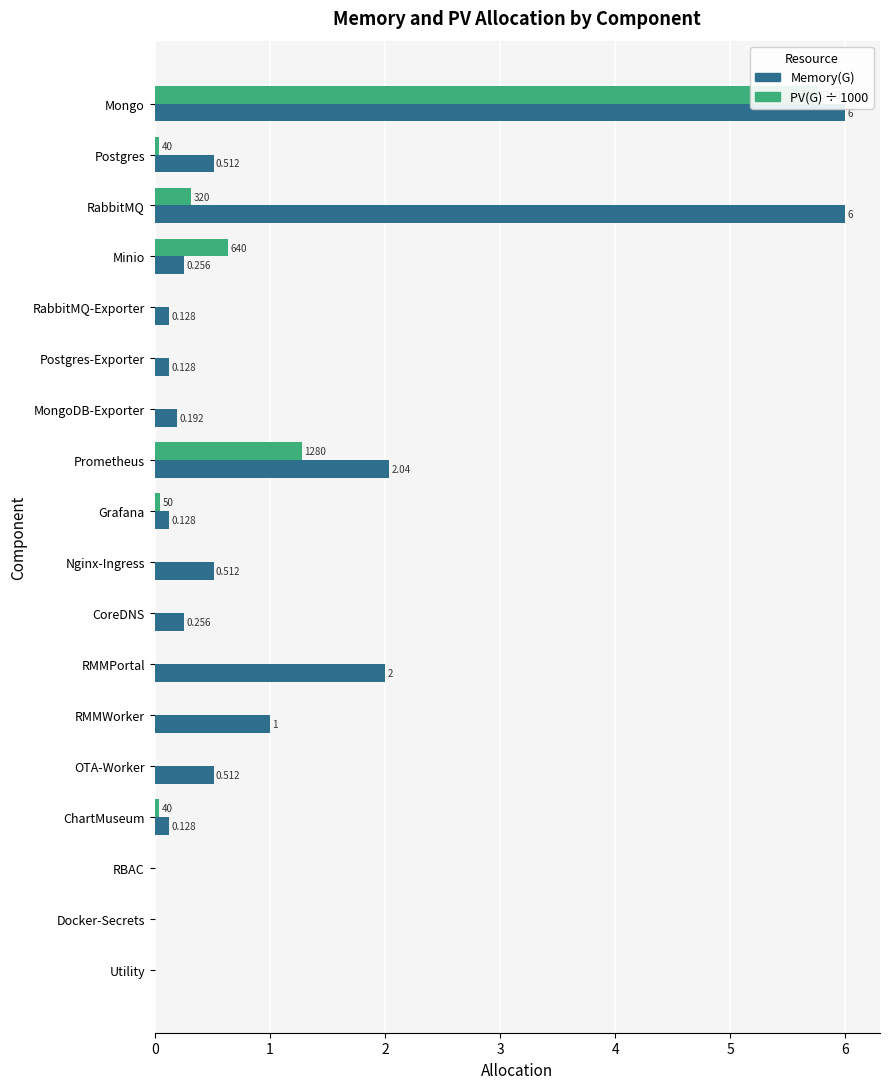

List the labels in order of Memory(G) value, largest first.

Mongo, RabbitMQ, Prometheus, RMMPortal, RMMWorker, Postgres, Nginx-Ingress, OTA-Worker, Minio, CoreDNS, MongoDB-Exporter, RabbitMQ-Exporter, Postgres-Exporter, Grafana, ChartMuseum, RBAC, Docker-Secrets, Utility